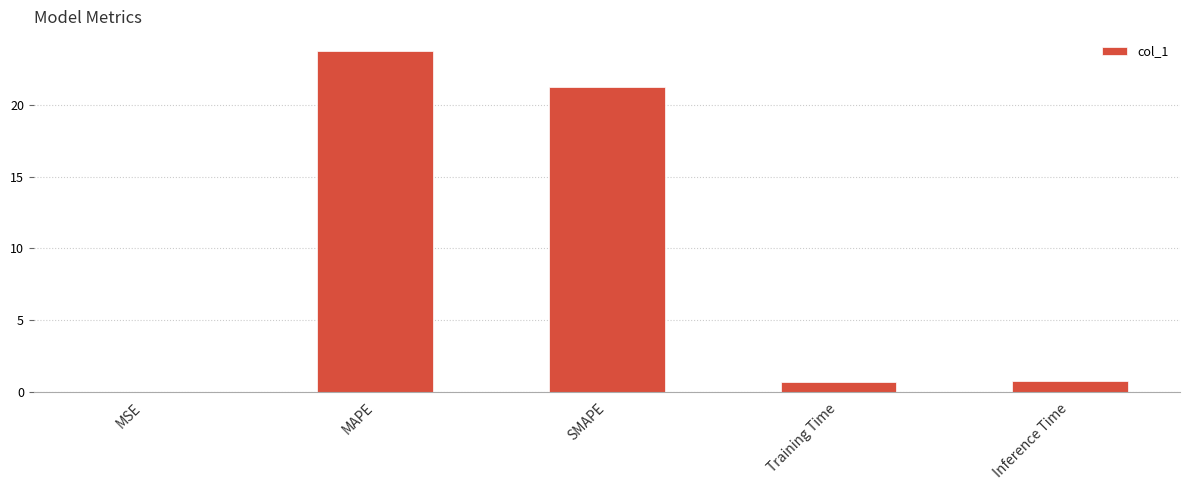

What is the approximate value at MAPE?

23.8